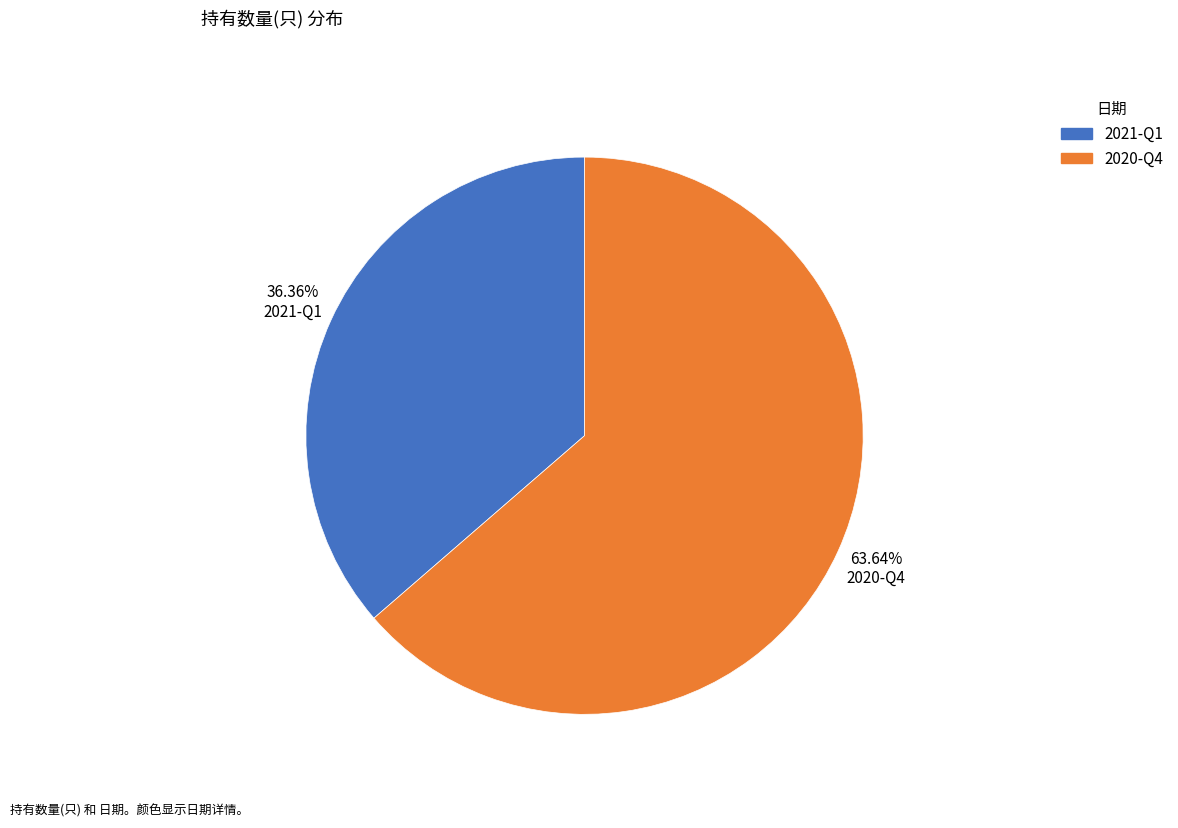

Between 2020-Q4 and 2021-Q1, which is larger?

2020-Q4